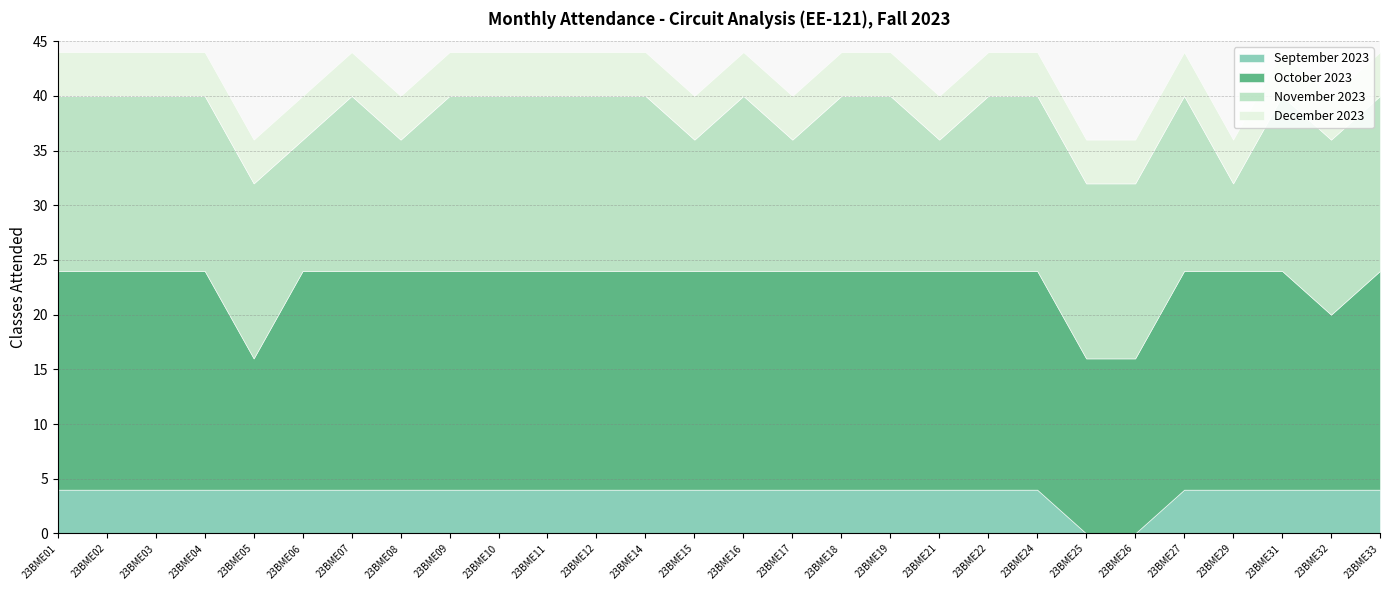

What is the greatest value displayed?

20